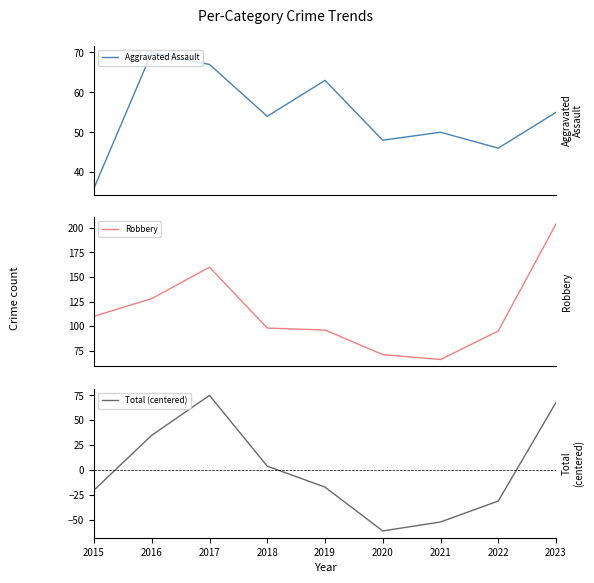

What is the value of the Robbery point at the 2nd from the left?

128.0